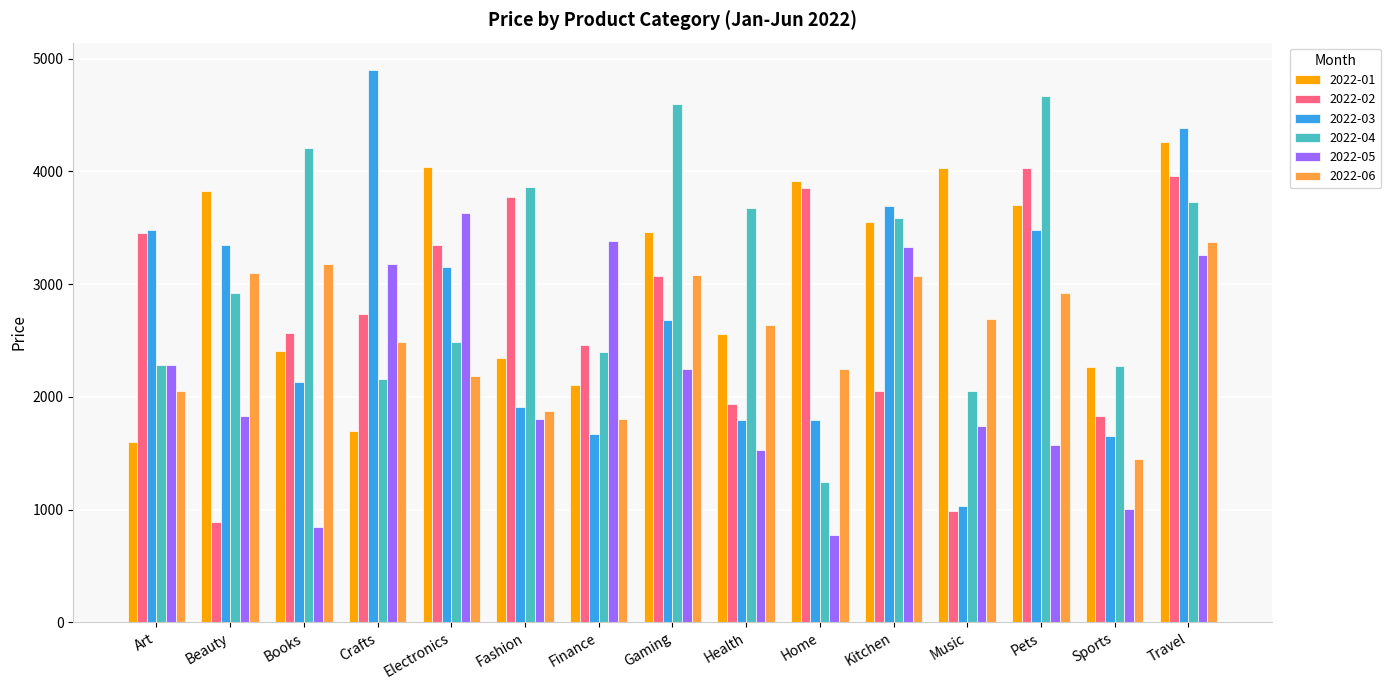

True or false: 2022-05 has a value of 1046.6 at Health.

False